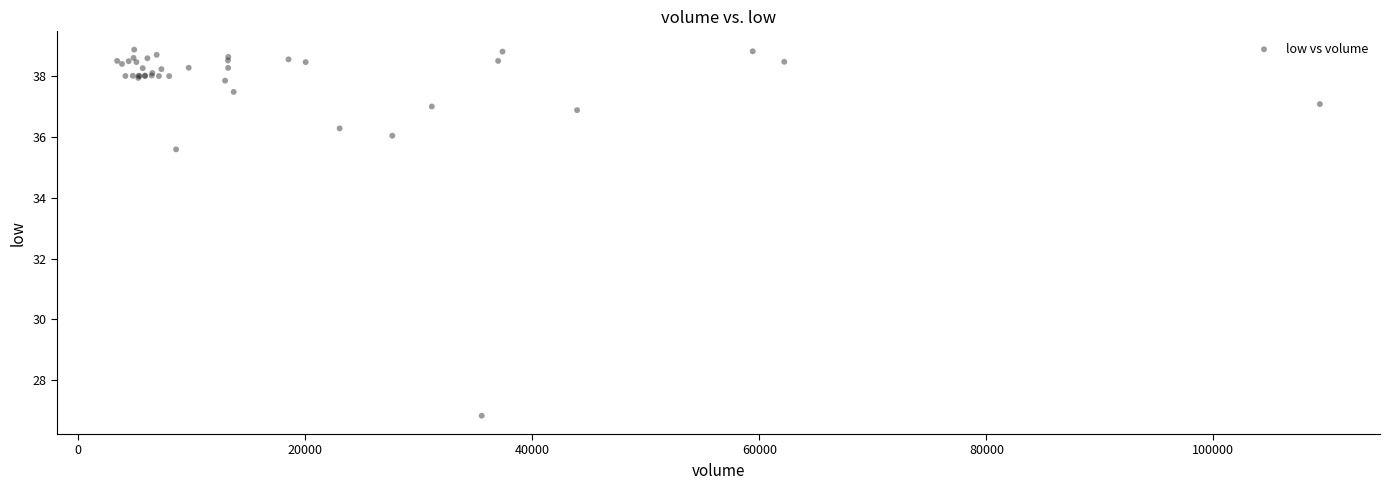

What Y value in the scatter plot is closest to 32?

35.6